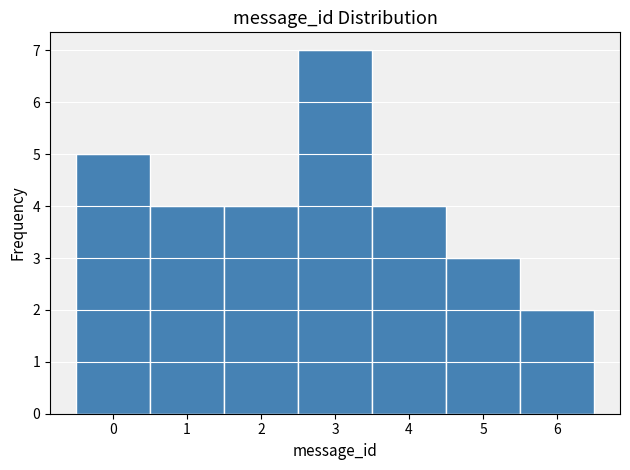

Reading left to right, transcribe this chart: for each bar, give the range it covers on the x-axis and its height. The values are not printed on the chart, so give them approximately, as read against the axis.

-0.5 to 0.5: 5
0.5 to 1.5: 4
1.5 to 2.5: 4
2.5 to 3.5: 7
3.5 to 4.5: 4
4.5 to 5.5: 3
5.5 to 6.5: 2